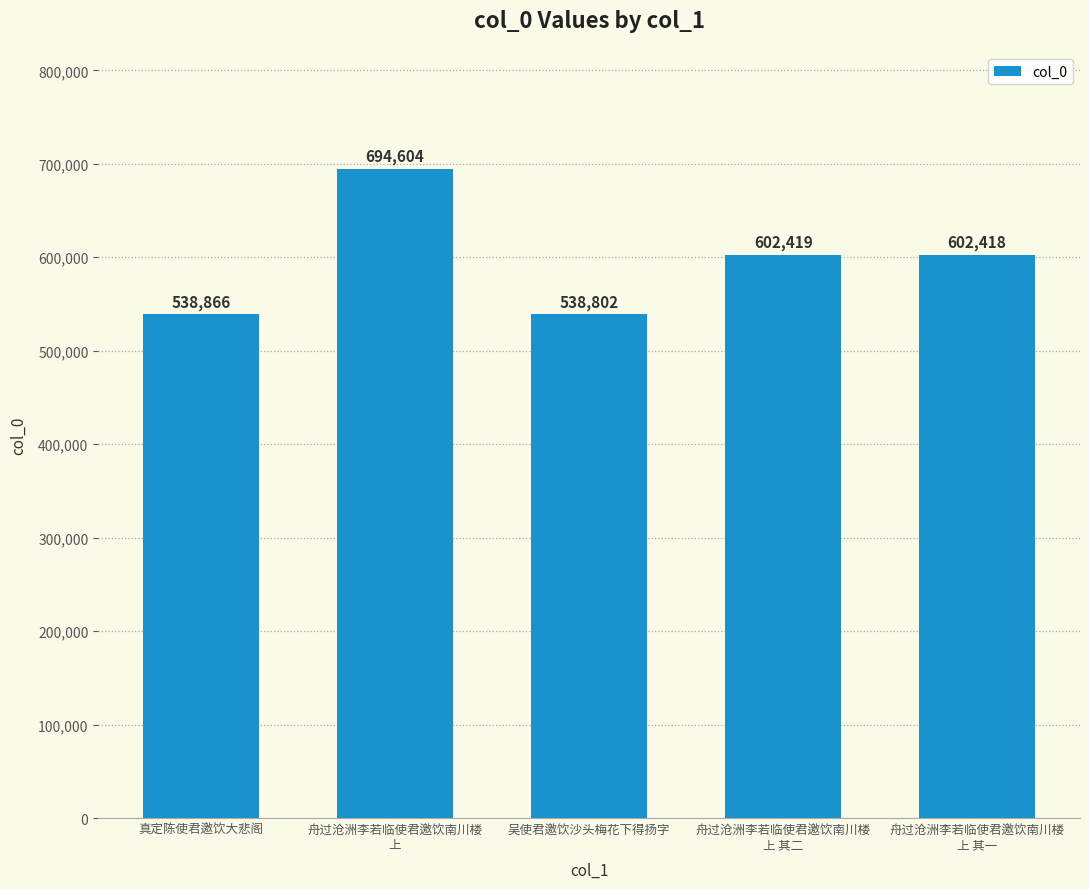

What is the sum of all values?

2977109